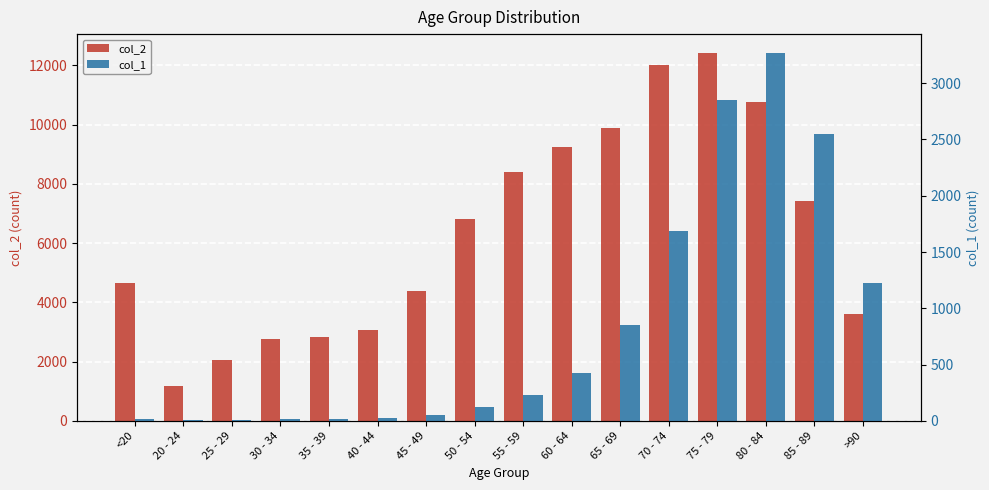

True or false: col_1 has a value of 4 at <20.

False